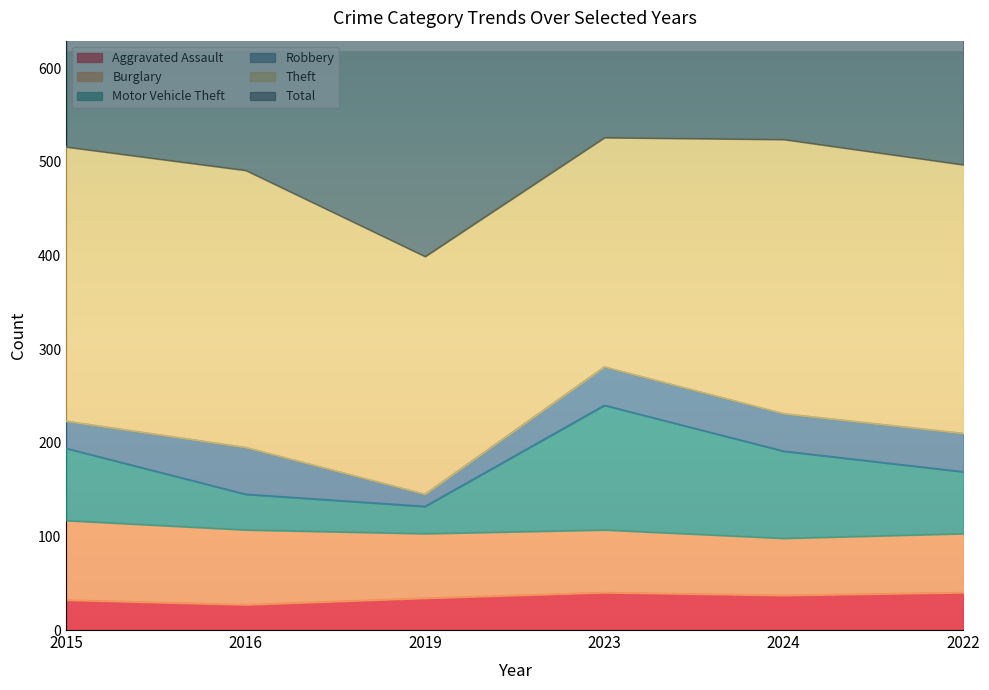

Where is Motor Vehicle Theft nearest to the value 186?

2024